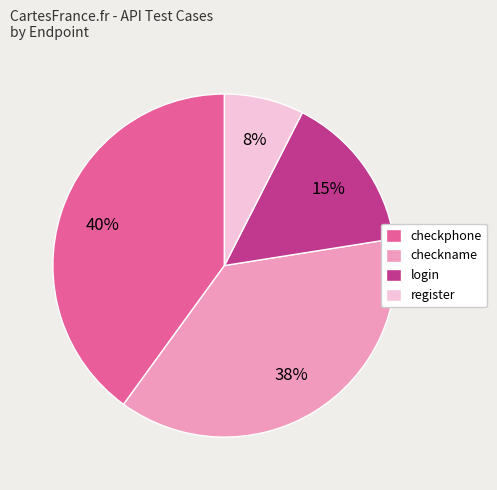

Which has a higher value, checkname or login?

checkname